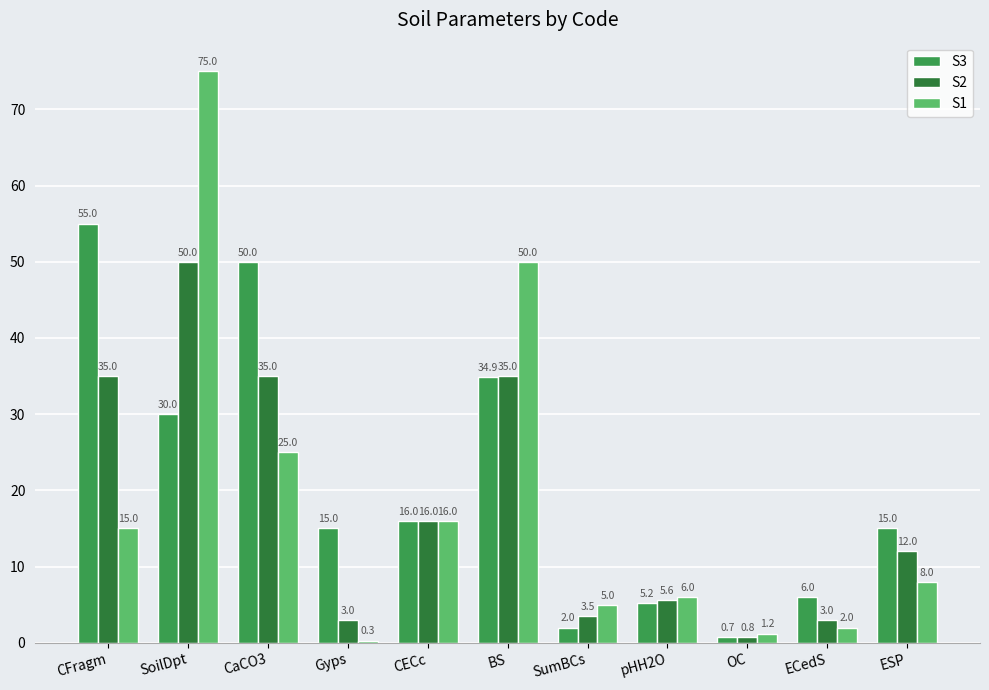

Which category has the highest value in the S3 series?

CFragm